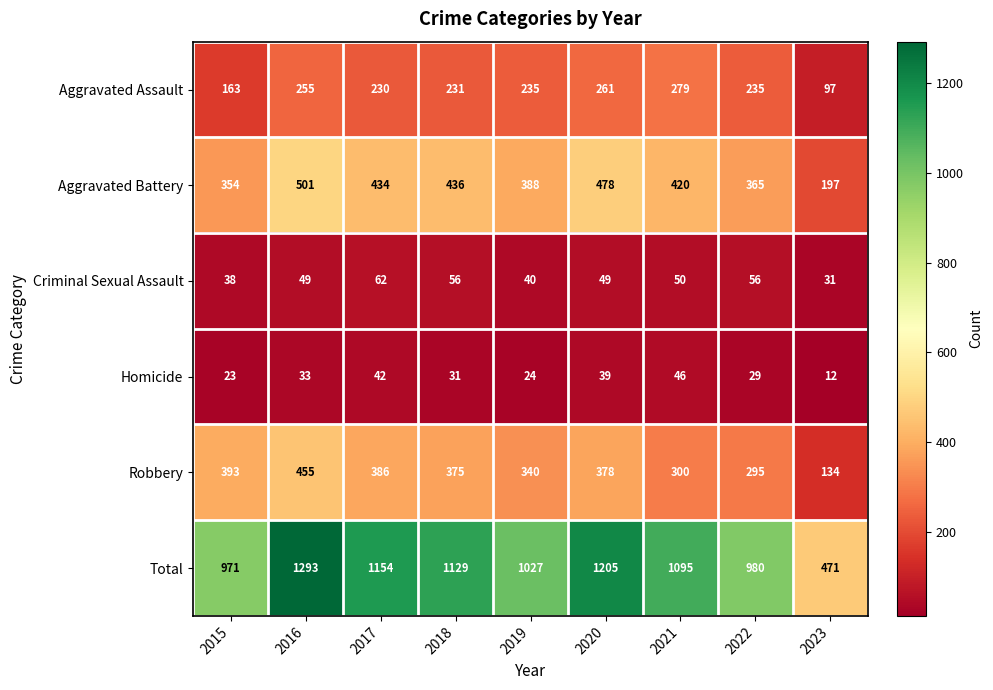

Count the number of categories in the chart.

9